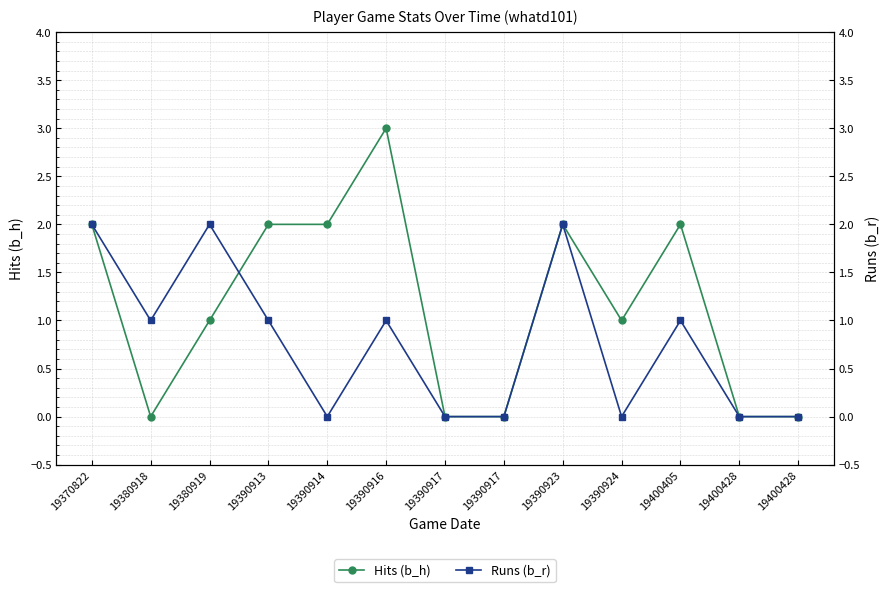

What is the total value across all series at 19380919?

3